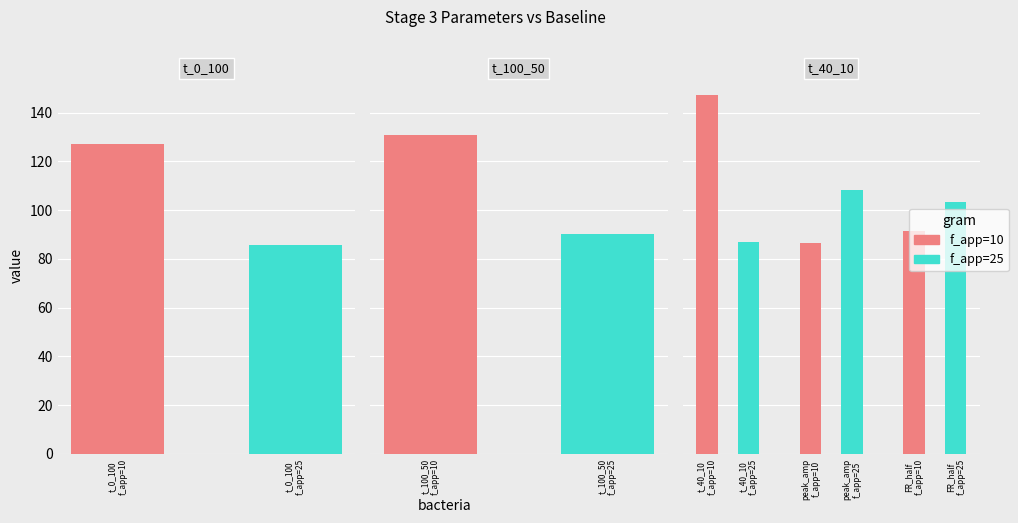

Is it true that t_0_100 equals 180.0 at f_app=10?

False